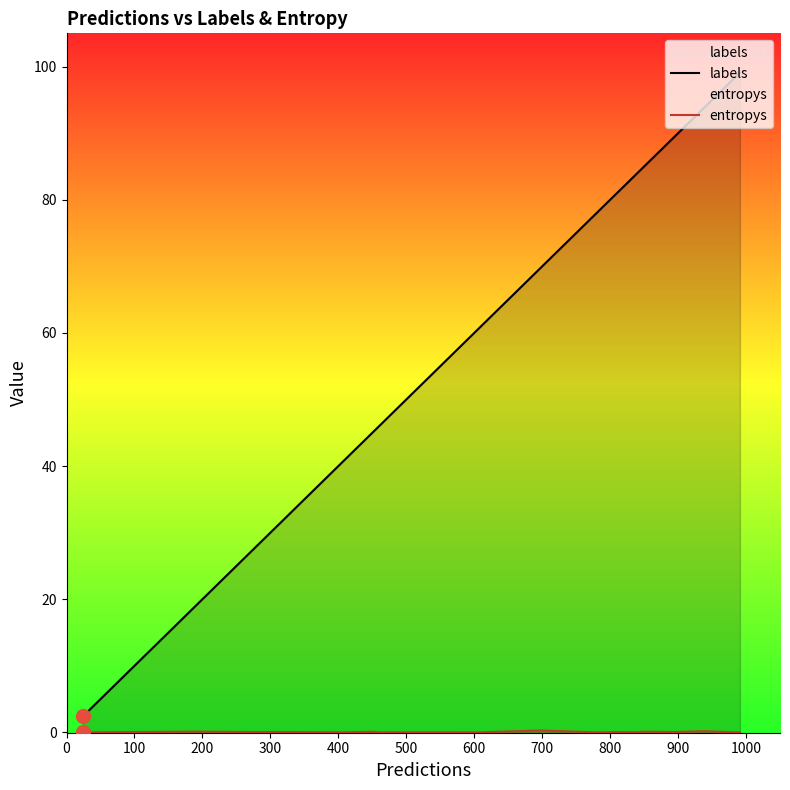

The entropys series shows 0.0 at 0. True or false?

True